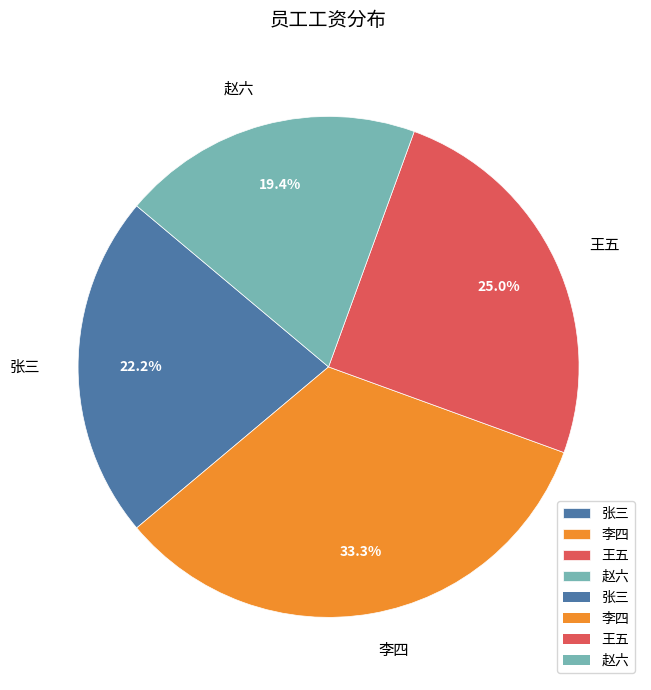

What percentage is NOT represented by 赵六?

80.6%